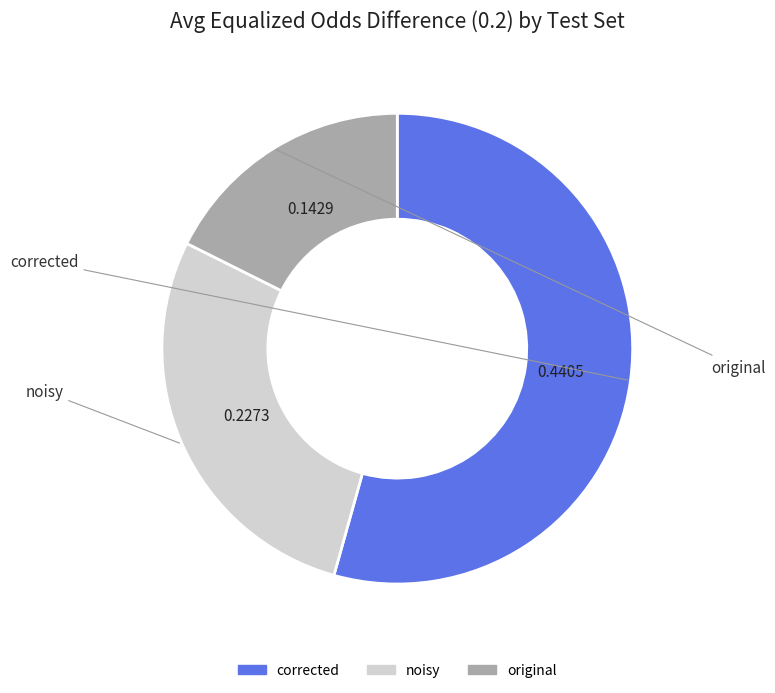

Which has a higher value, original or noisy?

noisy